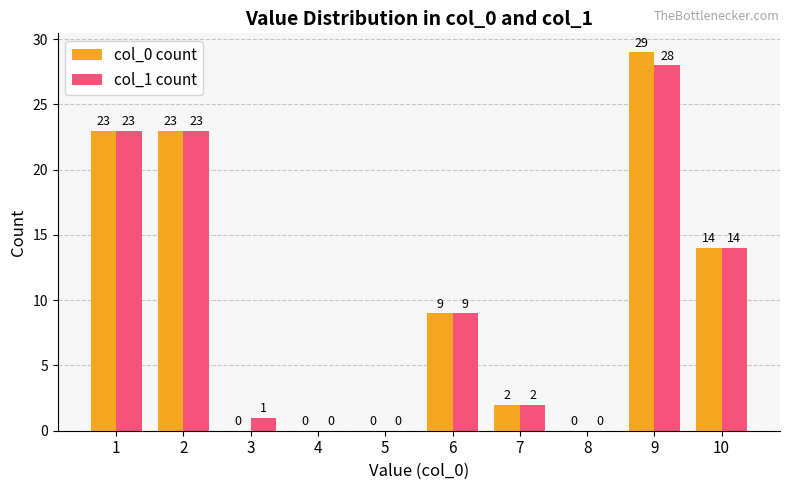

Is the value of col_0 count at 7 greater than the value of col_1 count at 4?

Yes